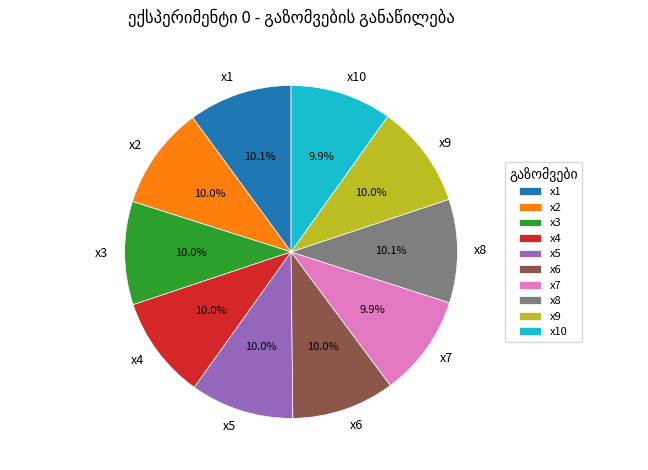

To the nearest percent, what is the average slice percentage?

10%